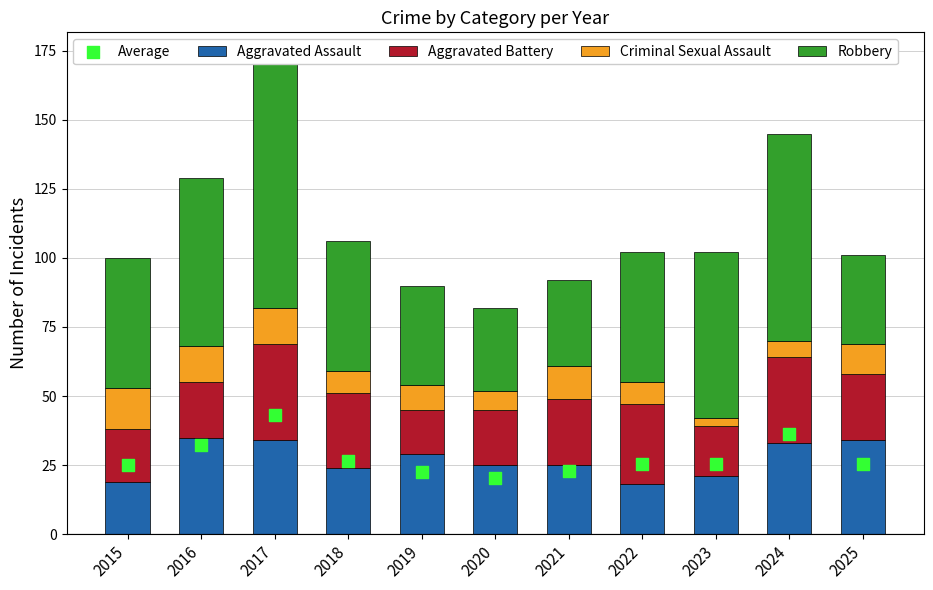

Which series reaches the maximum Y coordinate?

Robbery